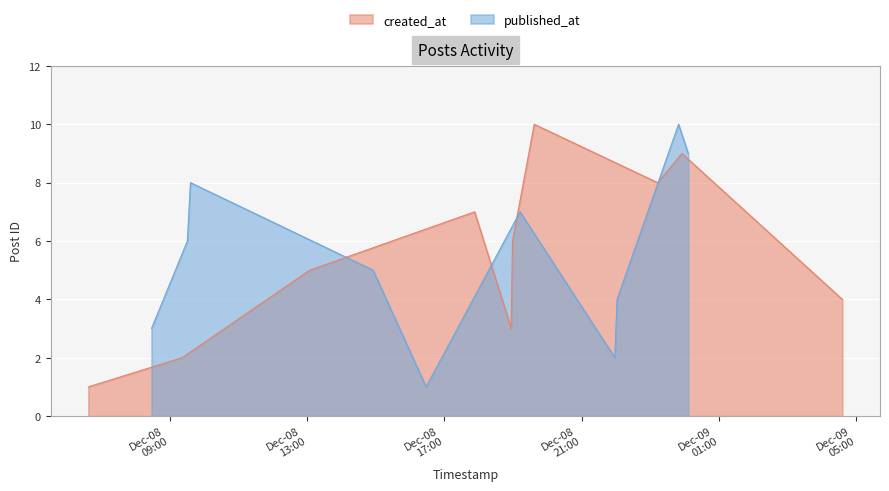

At how many categories does at least one series exceed 4?

6